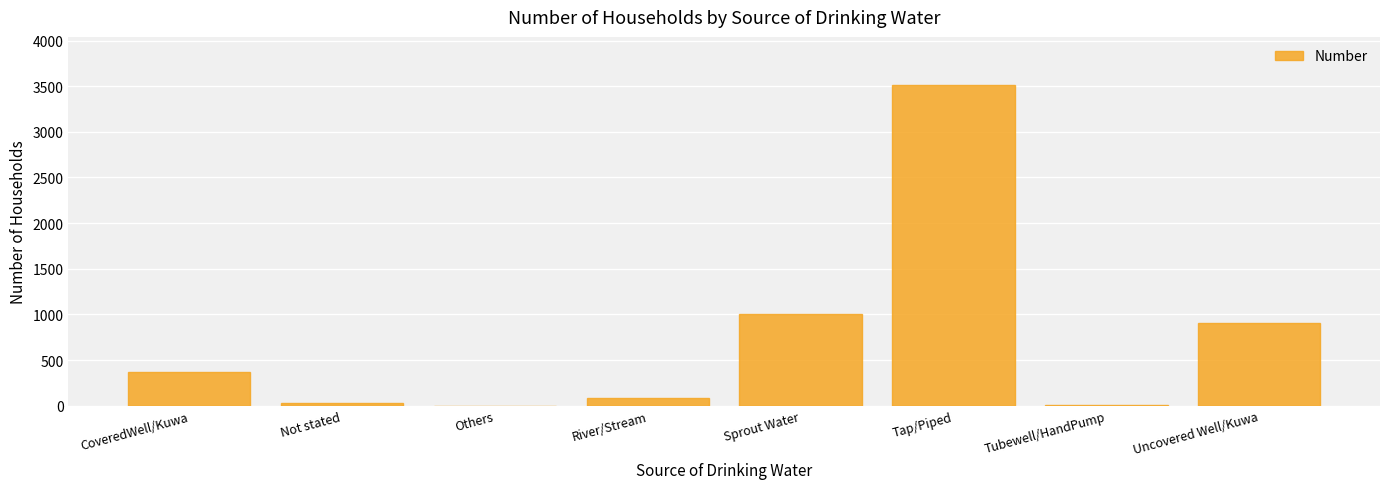

At which label is the value closest to 1757?

Sprout Water